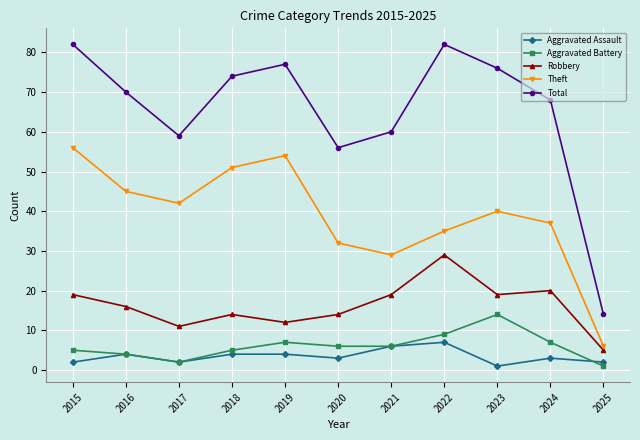

Reading right to left, what are all the values shown in this chart?

Aggravated Assault: 2025=2	2024=3	2023=1	2022=7	2021=6	2020=3	2019=4	2018=4	2017=2	2016=4	2015=2
Aggravated Battery: 2025=1	2024=7	2023=14	2022=9	2021=6	2020=6	2019=7	2018=5	2017=2	2016=4	2015=5
Robbery: 2025=5	2024=20	2023=19	2022=29	2021=19	2020=14	2019=12	2018=14	2017=11	2016=16	2015=19
Theft: 2025=6	2024=37	2023=40	2022=35	2021=29	2020=32	2019=54	2018=51	2017=42	2016=45	2015=56
Total: 2025=14	2024=68	2023=76	2022=82	2021=60	2020=56	2019=77	2018=74	2017=59	2016=70	2015=82